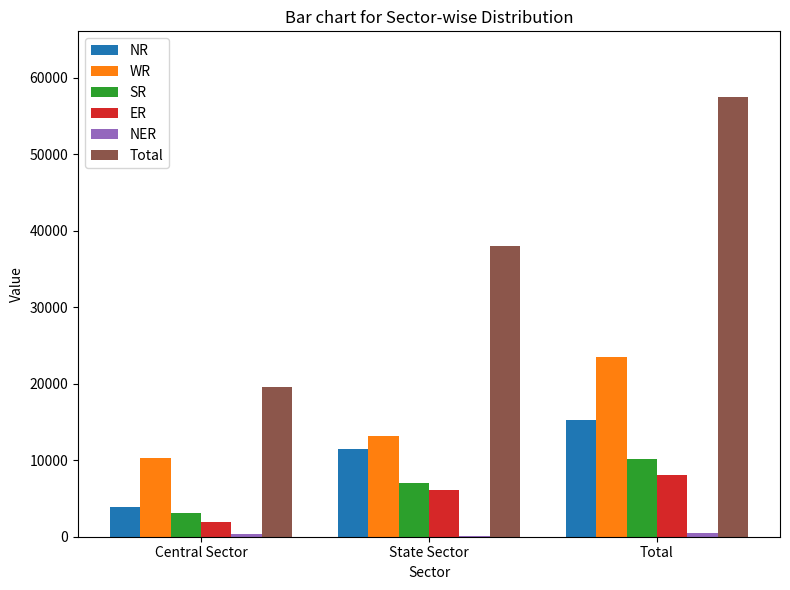

Where is SR nearest to the value 6624?

State Sector